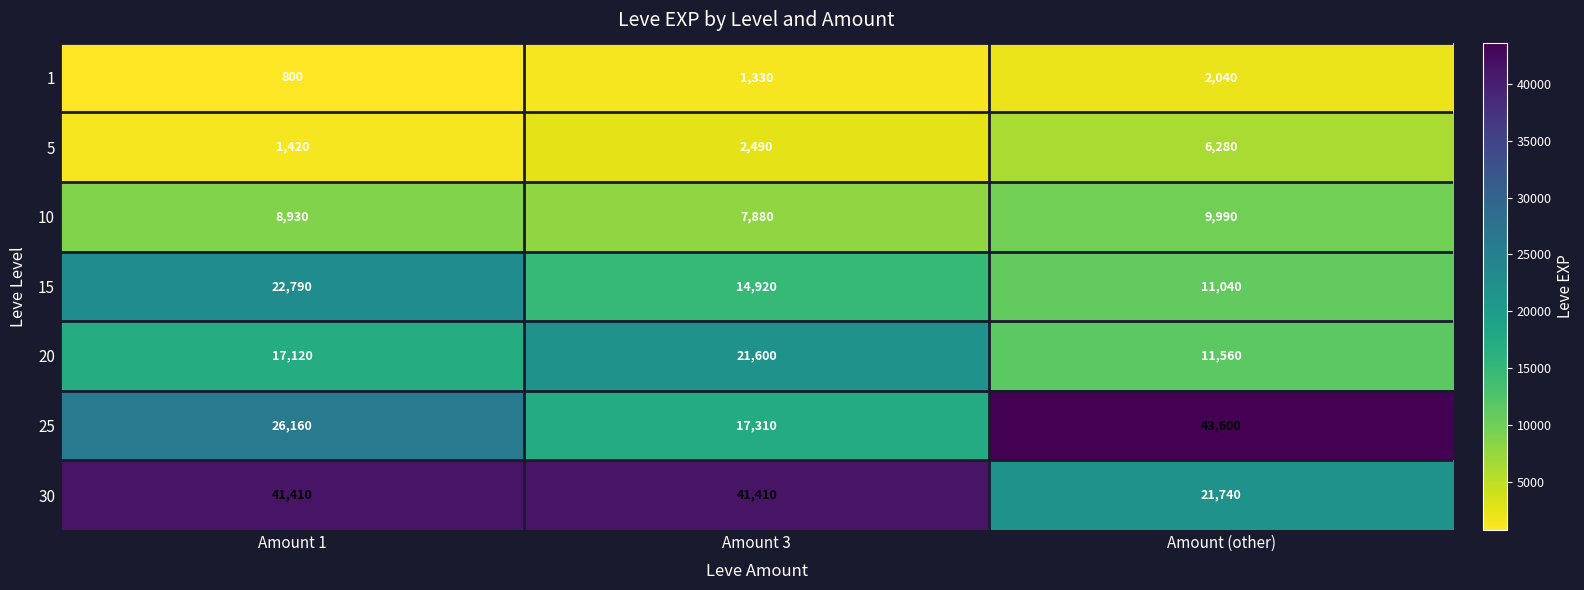

Is it true that 10 equals 14514 at Amount 1?

False